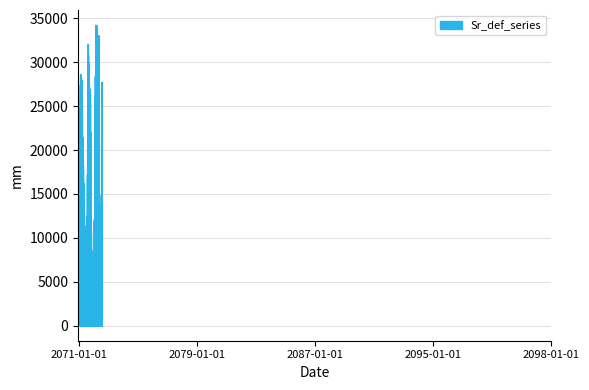

What is the smallest value displayed?

0.0